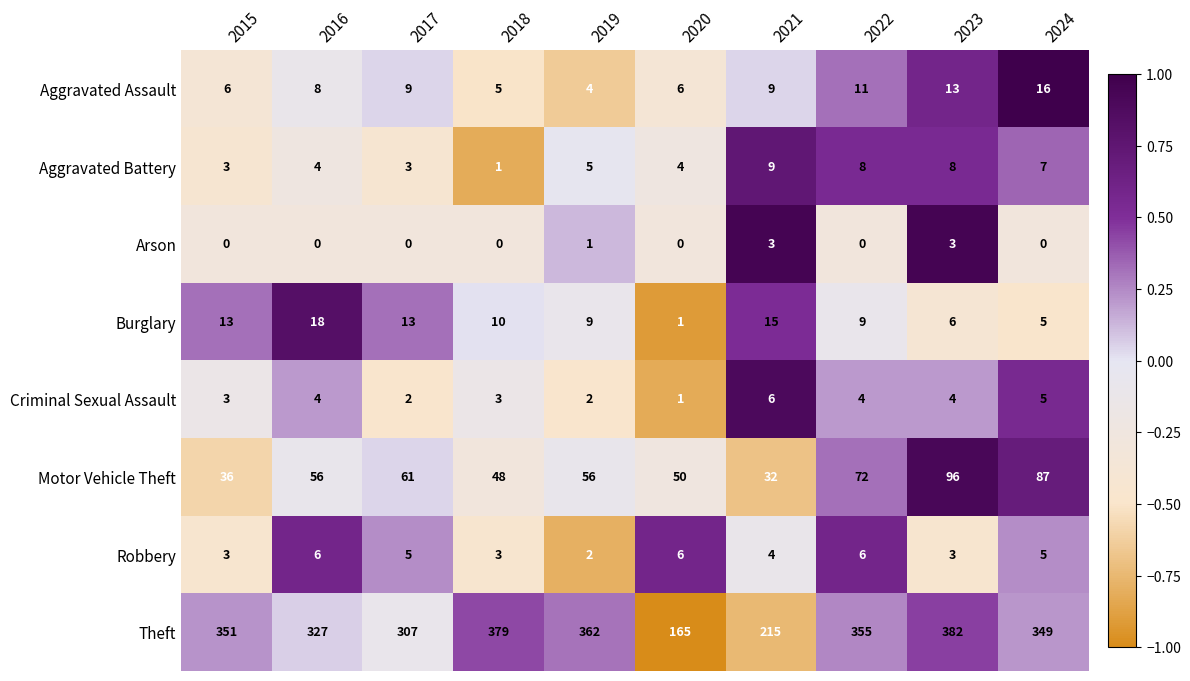

What is the average value of the Aggravated Assault series?

9